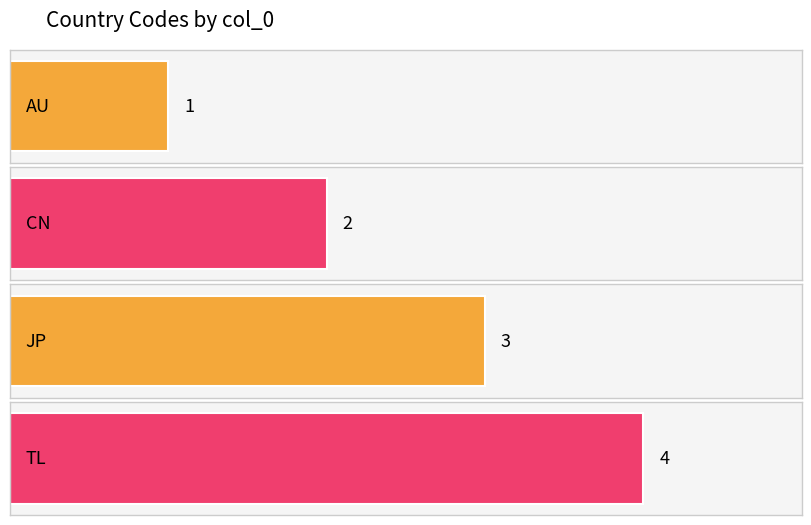

How many bars are there in total?

4